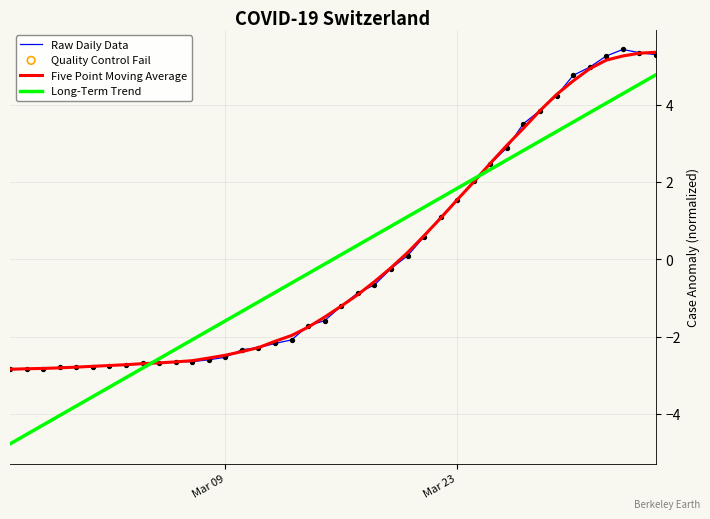

At how many categories does at least one series exceed 2?

12